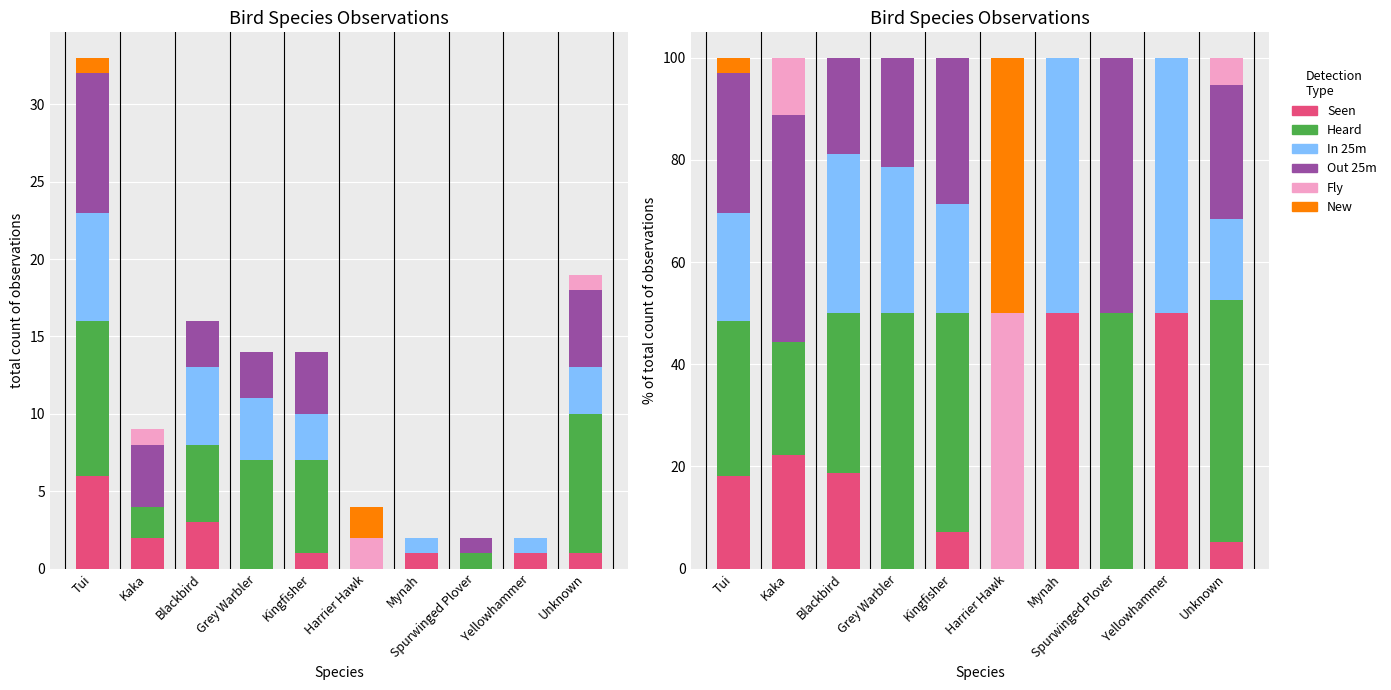

What are all the series names shown in the legend?

Seen, Heard, In 25m, Out 25m, Fly, New